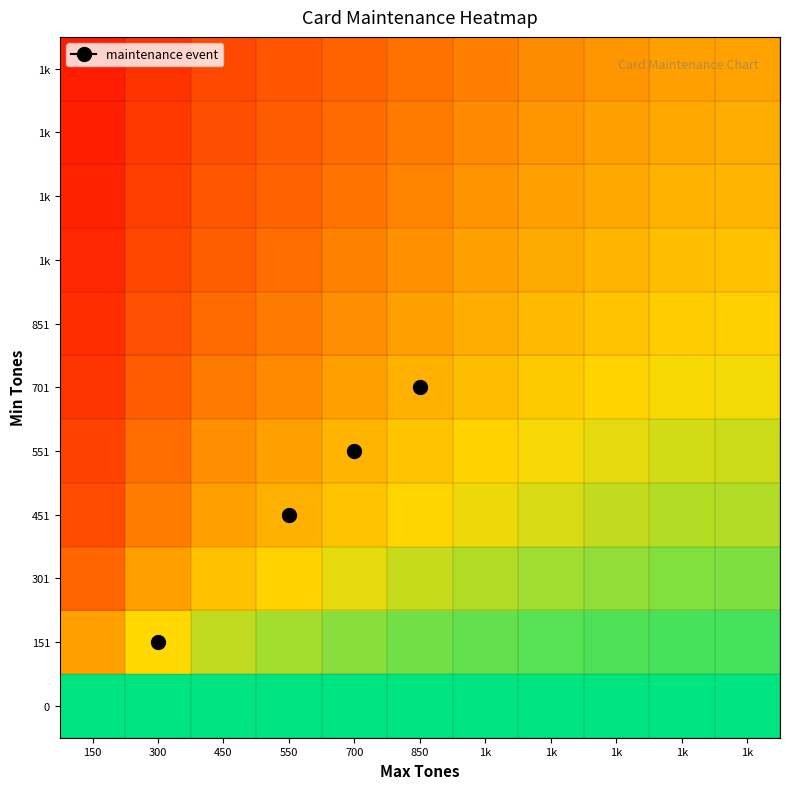

At which category does the chart reach its peak across all series?

150